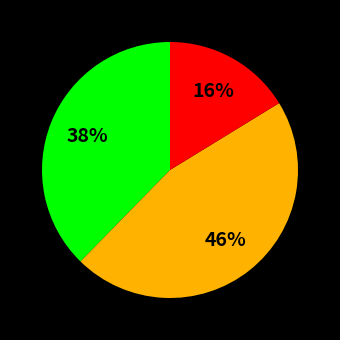

To the nearest percent, what is the average slice percentage?

33%